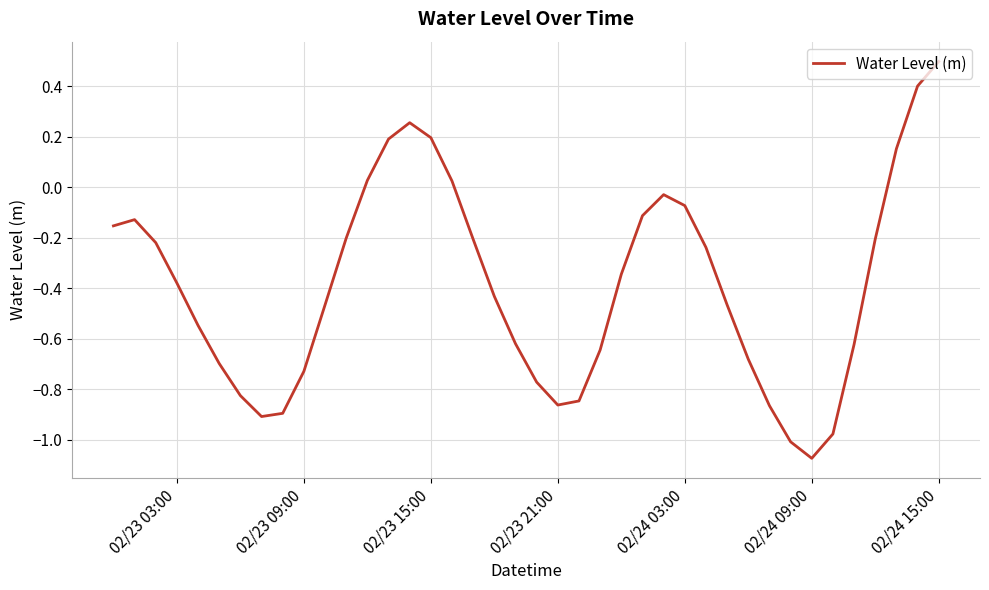

What is the difference between the maximum and minimum values?

1.6